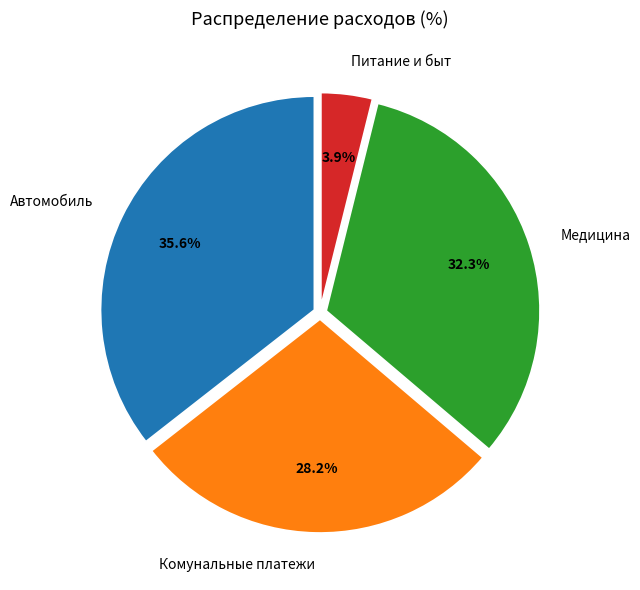

Is the sum of Автомобиль and Медицина greater than half?

Yes